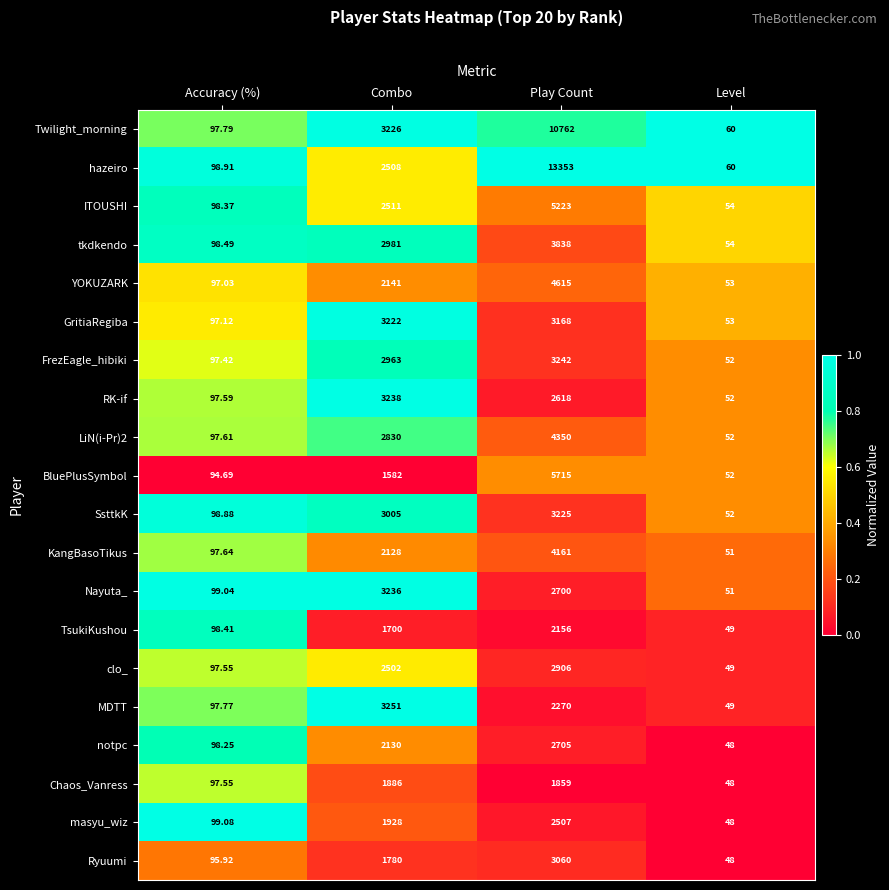

What is the difference between the highest and lowest values at Play Count?

11494.0